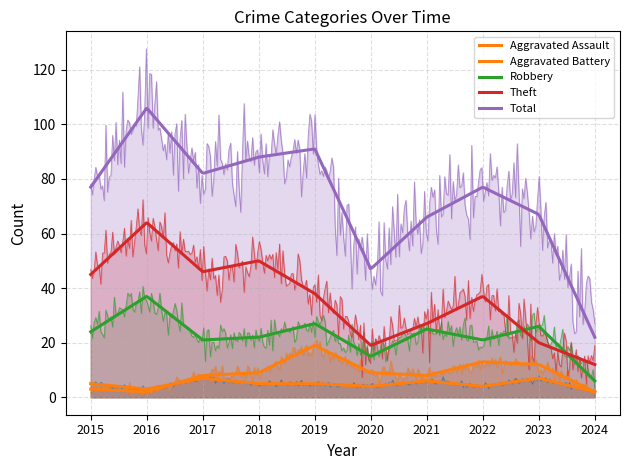

Rank the series by their maximum value, from lowest to highest.

Aggravated Assault, Aggravated Battery, Robbery, Theft, Total